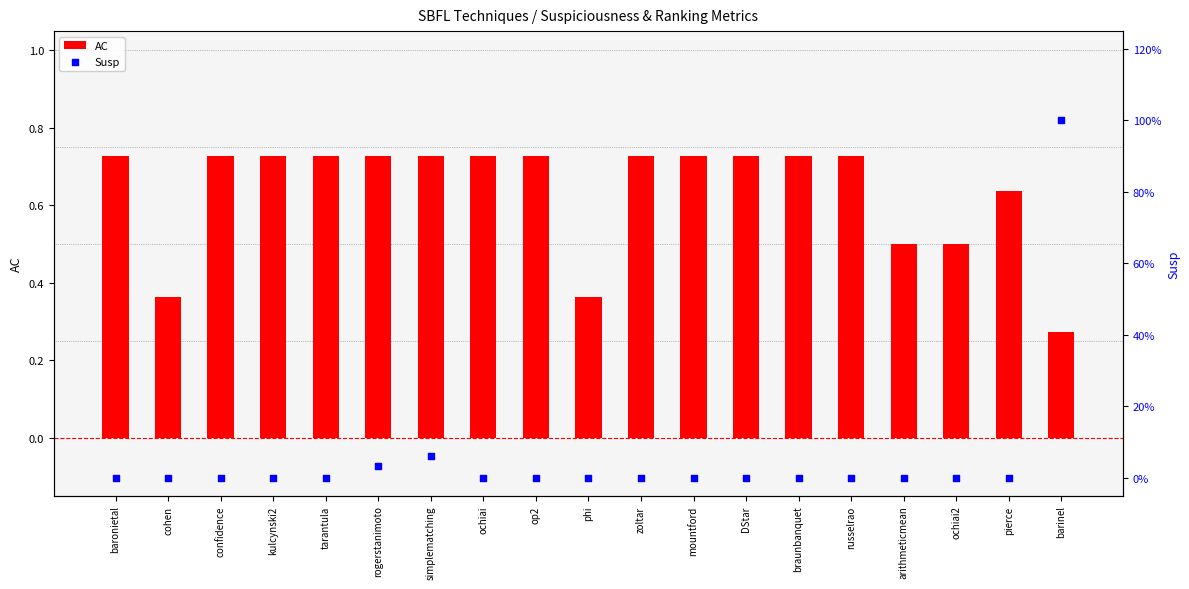

What are all the series names shown in the legend?

AC, Susp